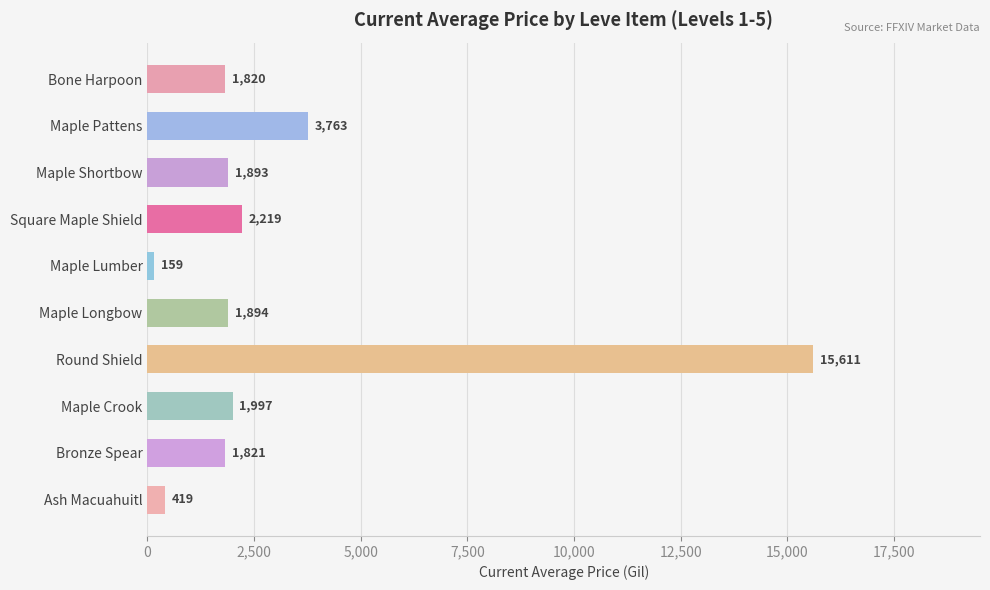

The value at Bone Harpoon is 1820.0. True or false?

True